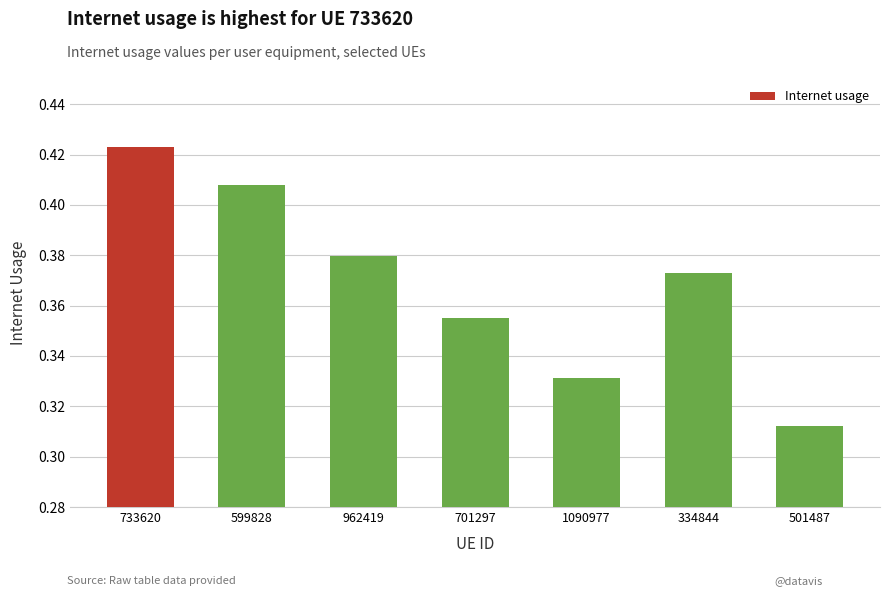

True or false: the data shows 0.5 at 1090977.

False